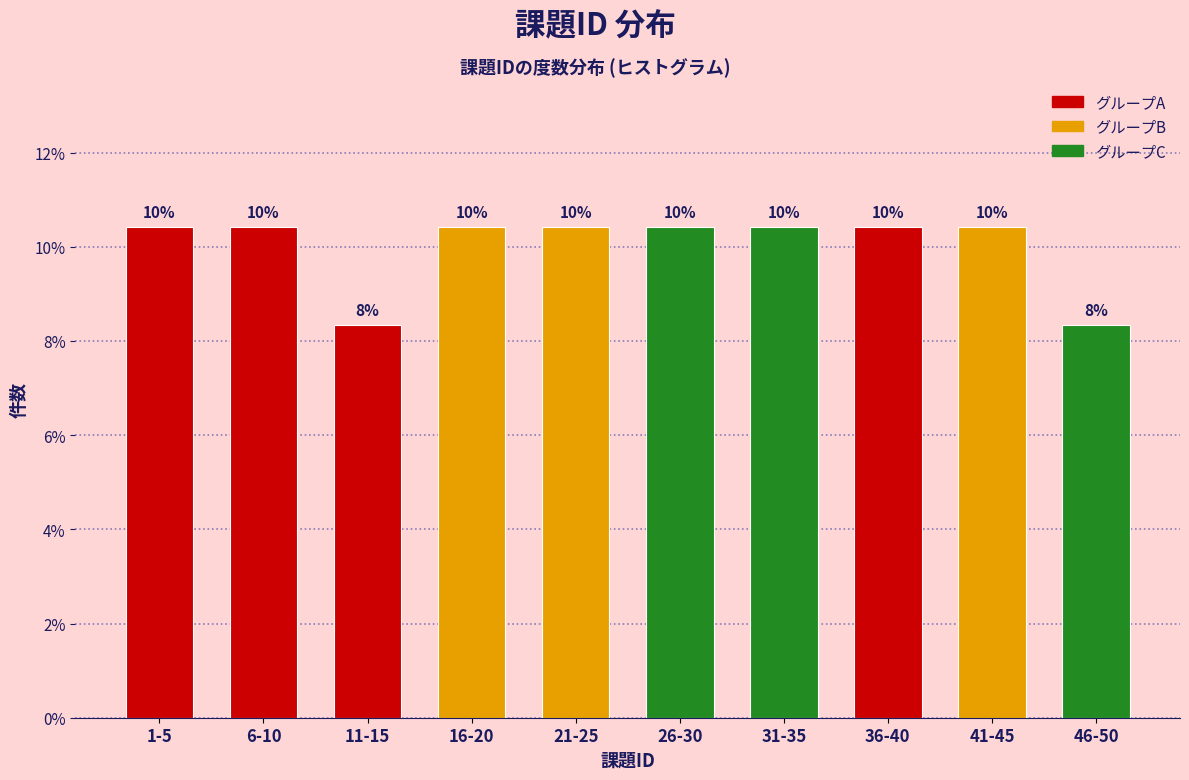

Does the chart contain any negative values?

No